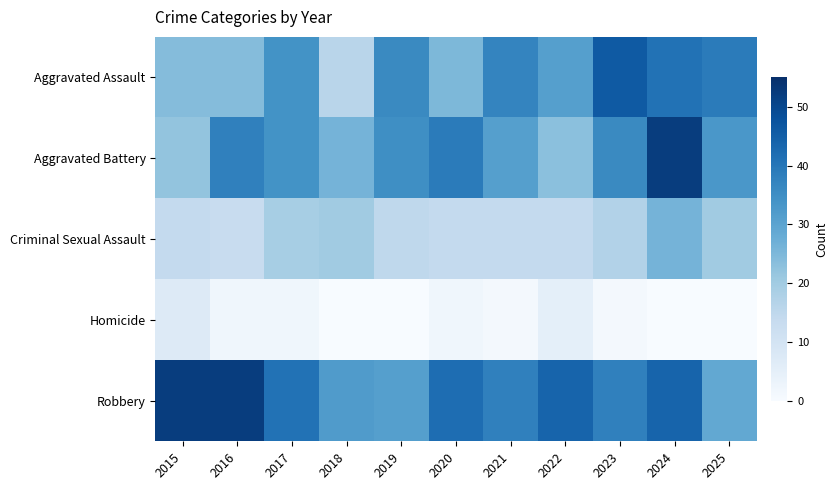

How many distinct data groups are displayed?

5